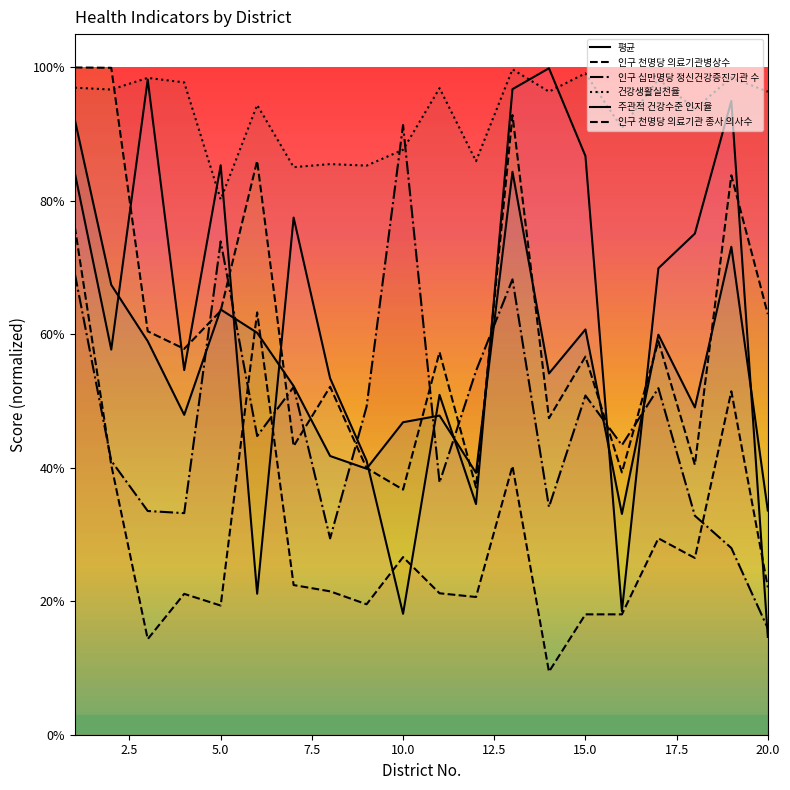

What is the value of the 인구 십만명당 정신건강증진기관 수 point at the 17th from the left?

0.5